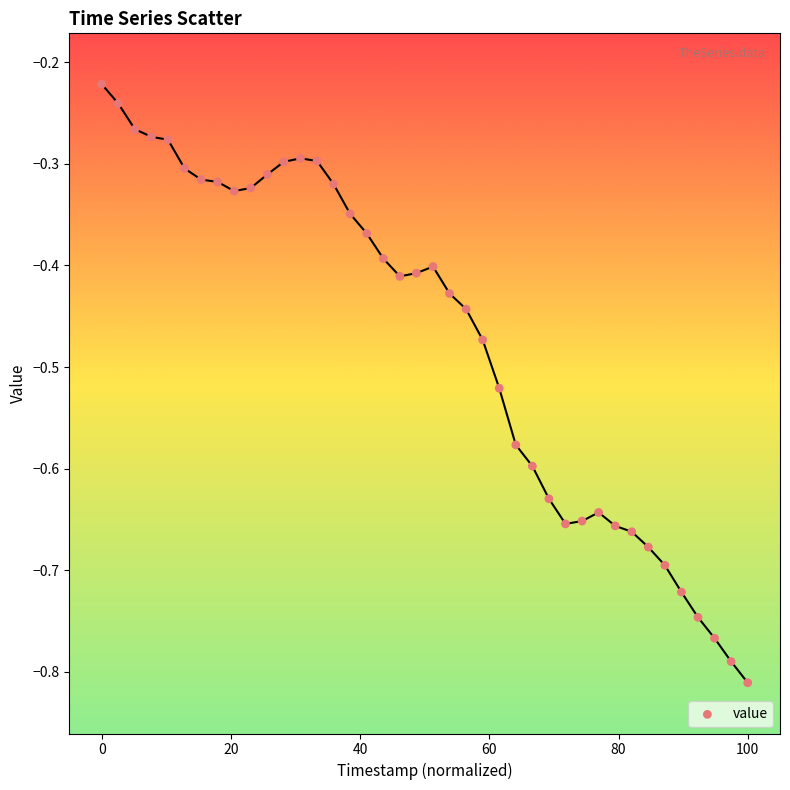

What is the range of Y values (max minus min)?

0.6